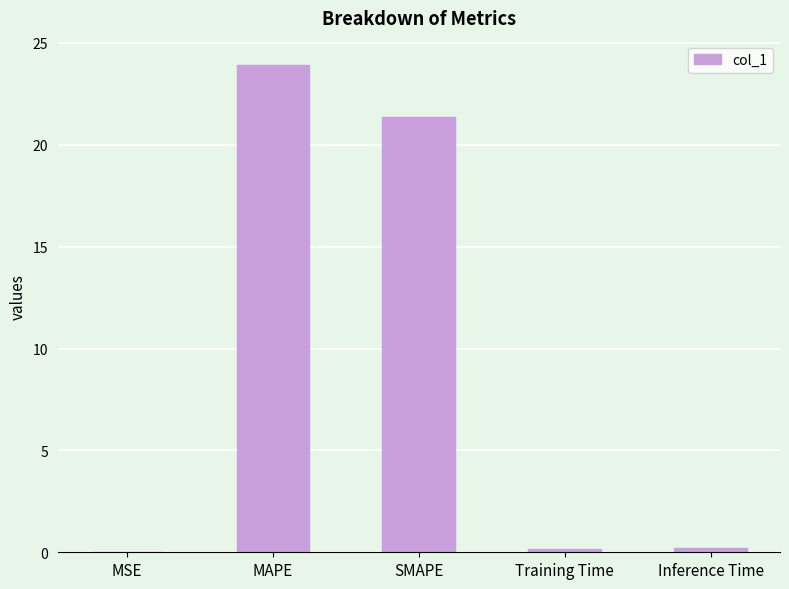

Does the chart contain stacked bars?

No